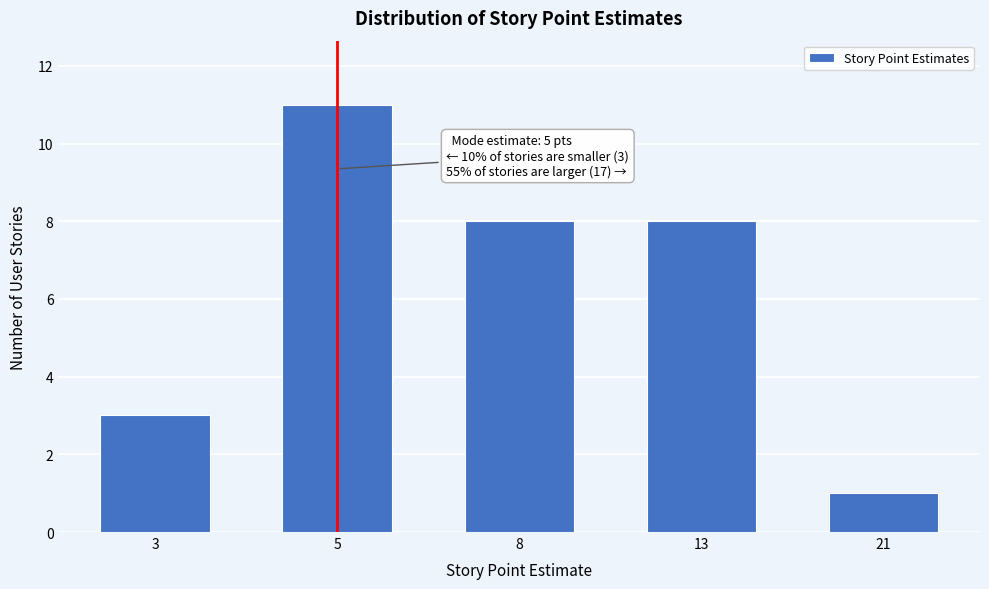

Reading left to right, list all the values displayed in this chart.

3	11	8	8	1